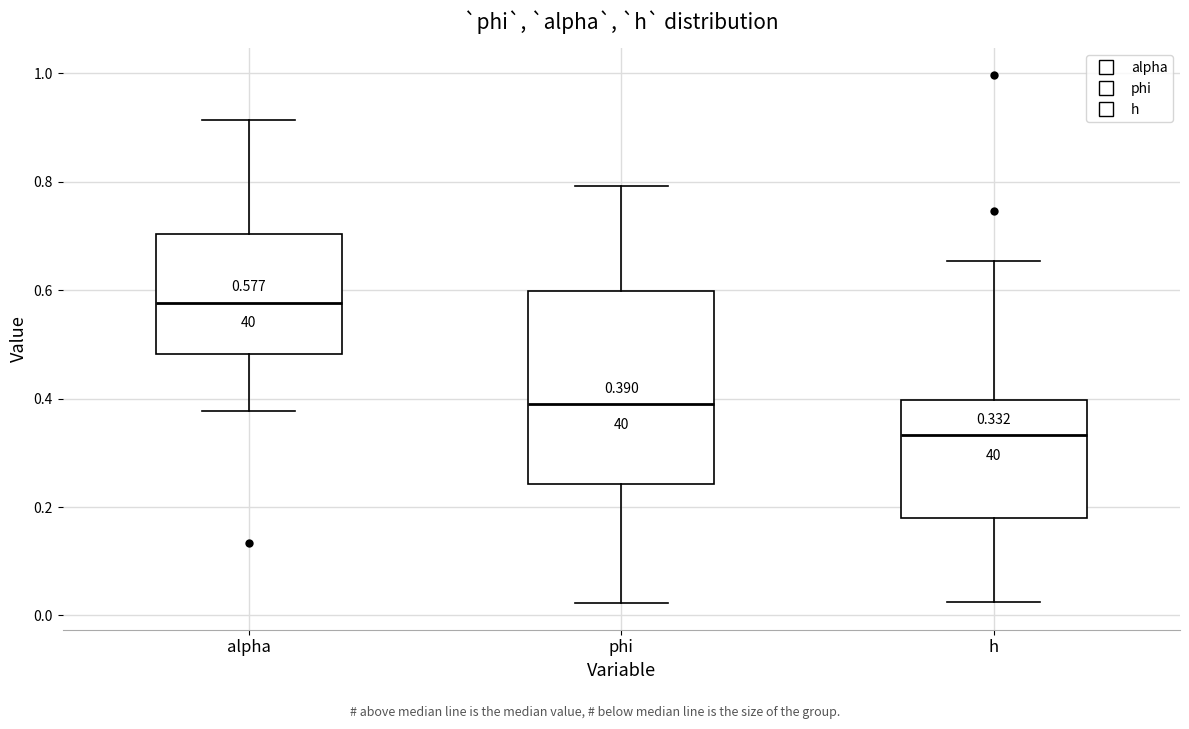

Which box has the lowest median line?

h